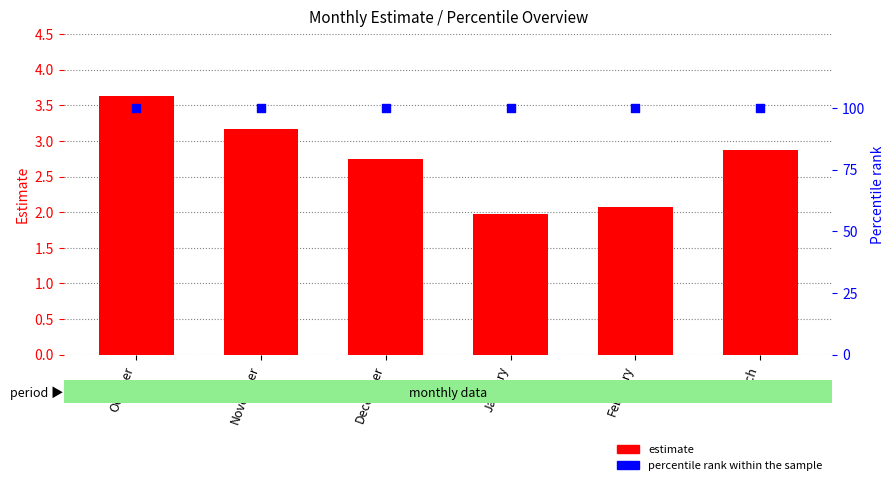

At how many categories does at least one series exceed 2?

6